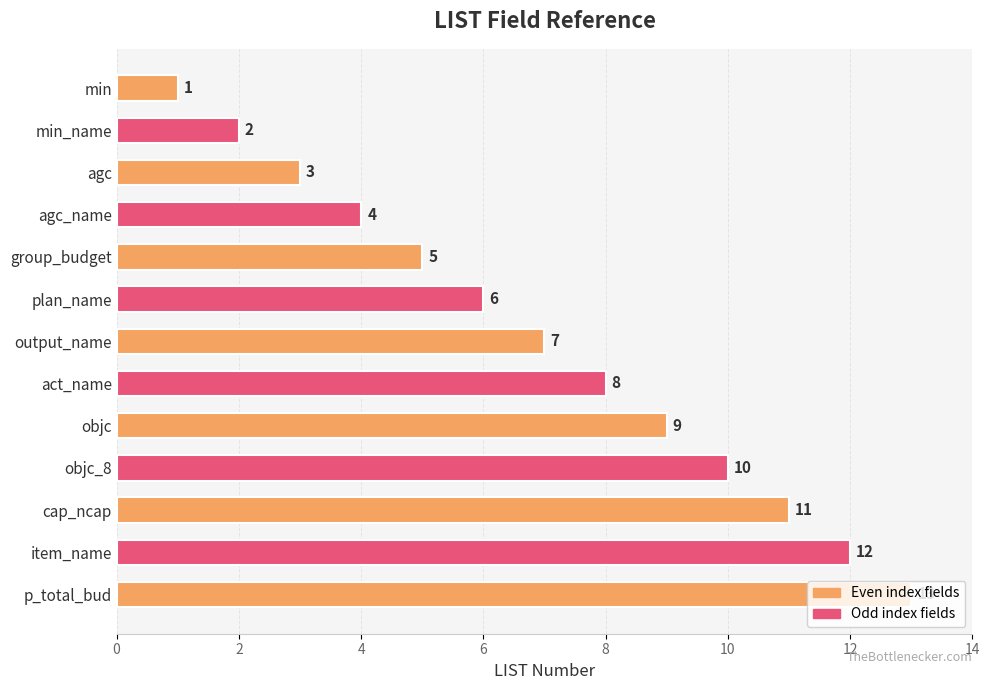

What is the difference between the second highest and minimum values?

11